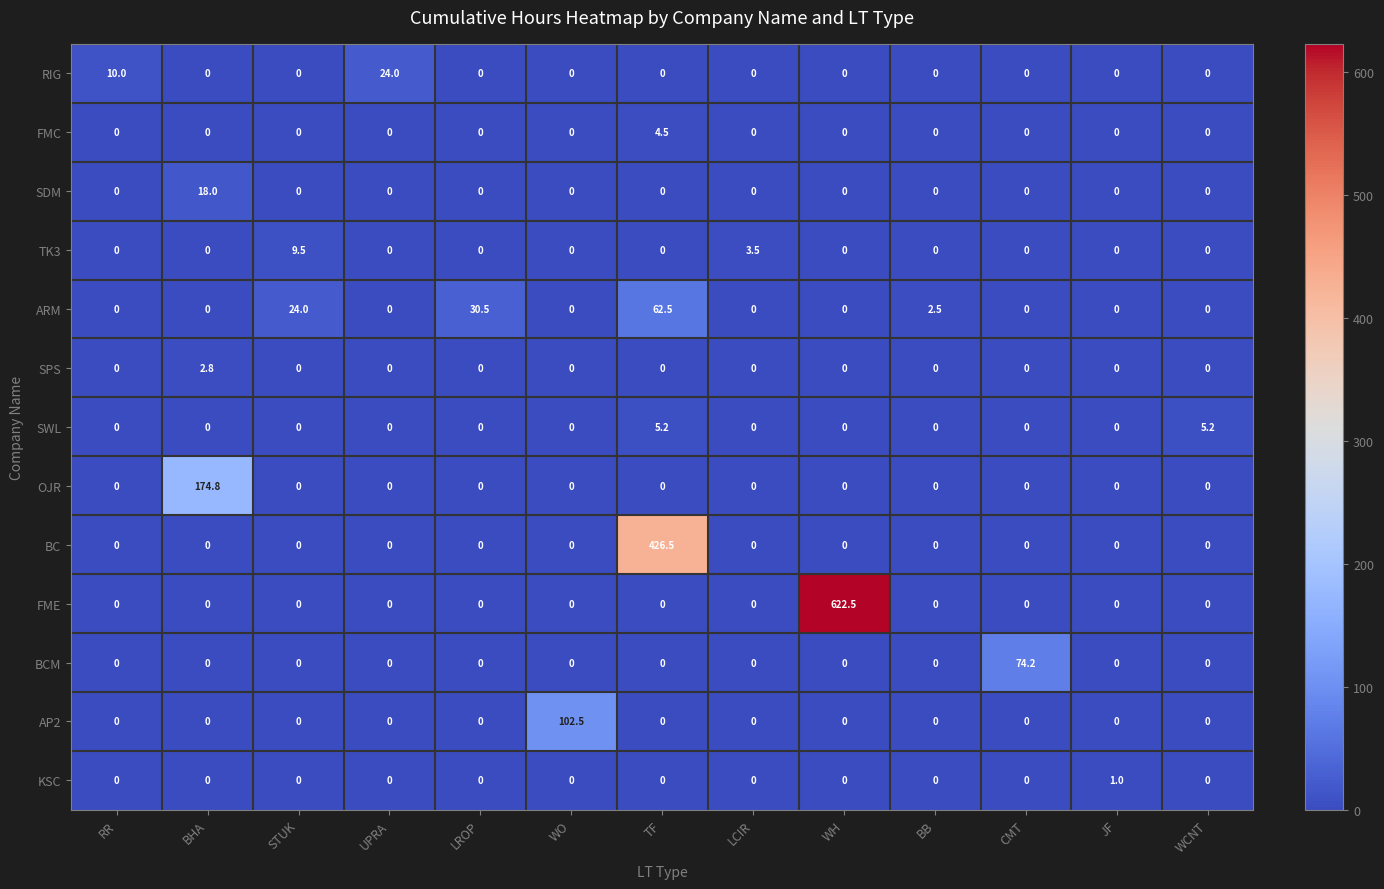

How many data points does each series have?

13